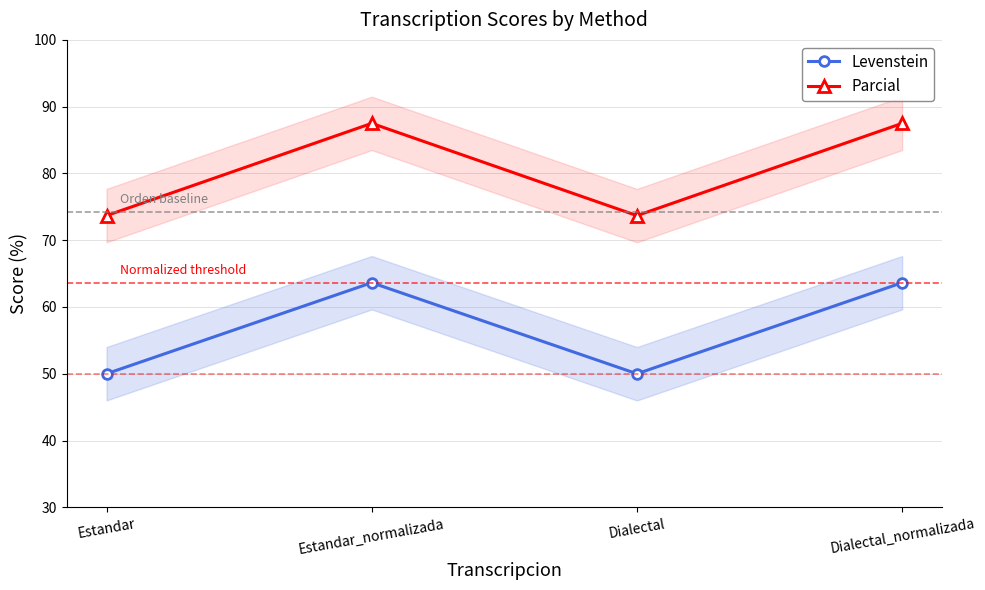

At which label does Levenstein reach its minimum?

Estandar